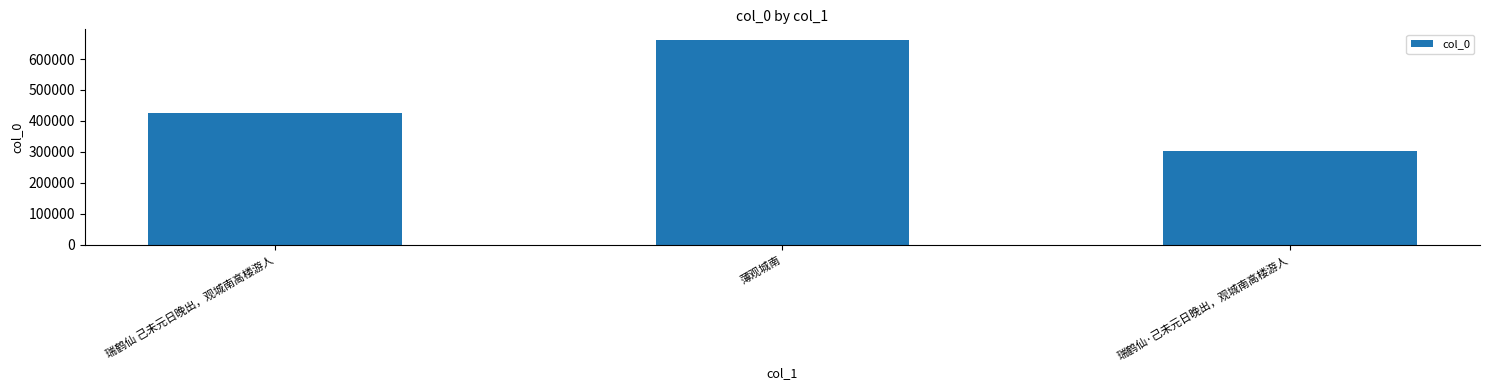

Between 薄观城南 and 瑞鹤仙·己未元日晚出，观城南高楼游人, which is larger?

薄观城南